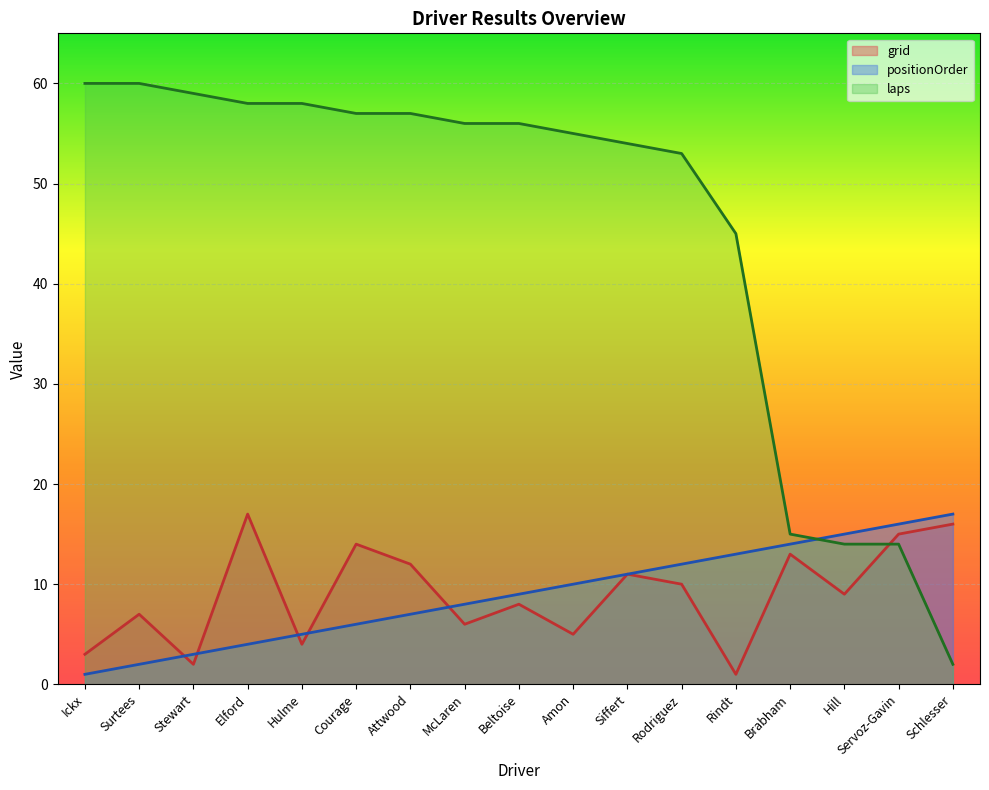

Which series has the widest spread of values?

laps